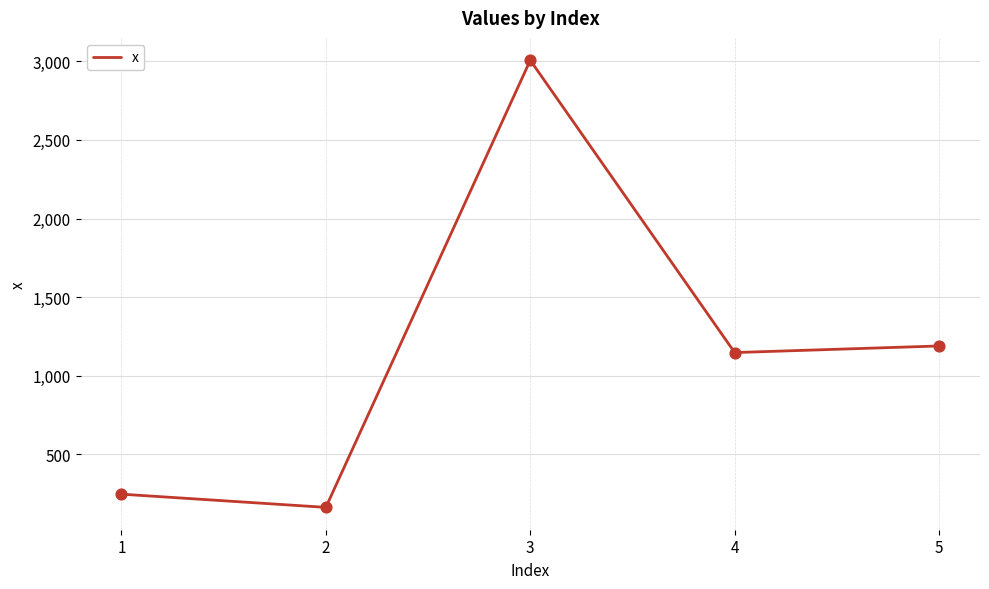

What is the change in value from 2 to 3?

+2845